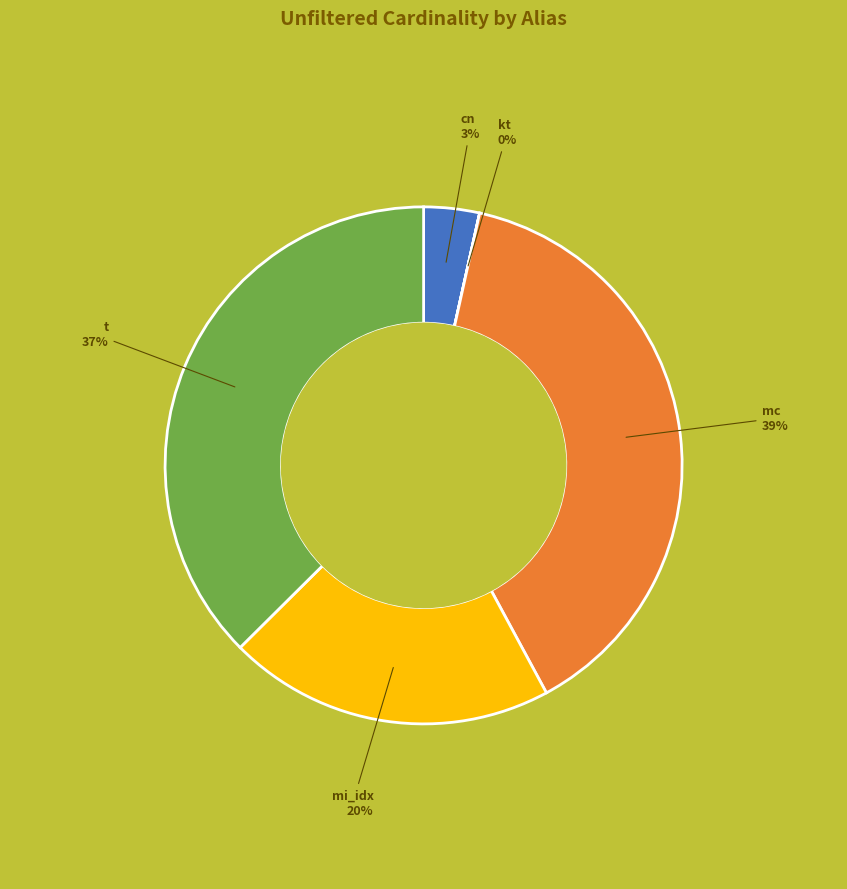

To the nearest percent, what is the combined percentage of cn and mc?

42%